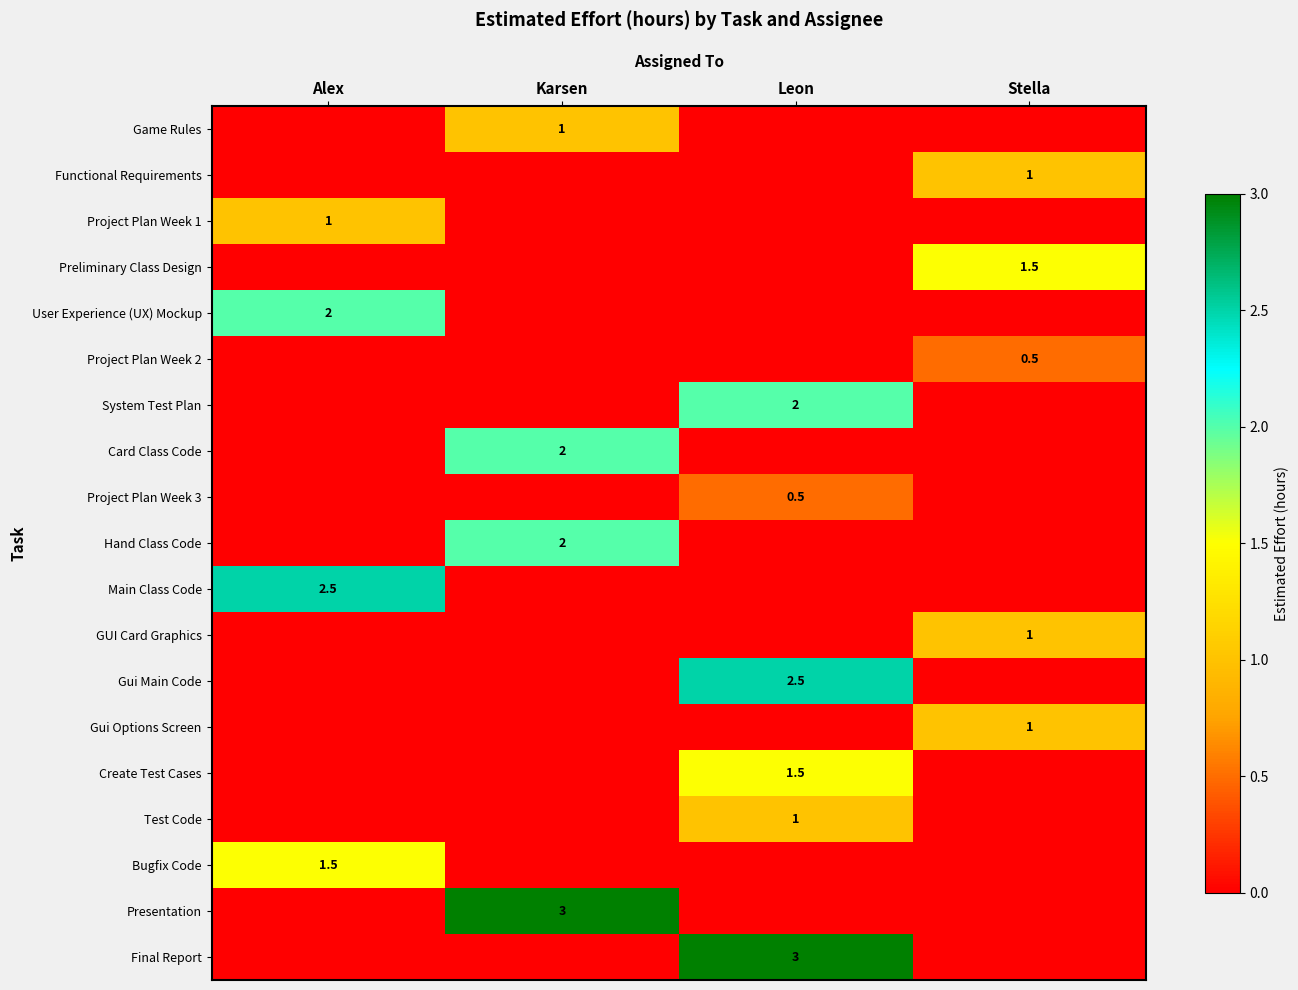

True or false: Hand Class Code has a value of 2.0 at Karsen.

True